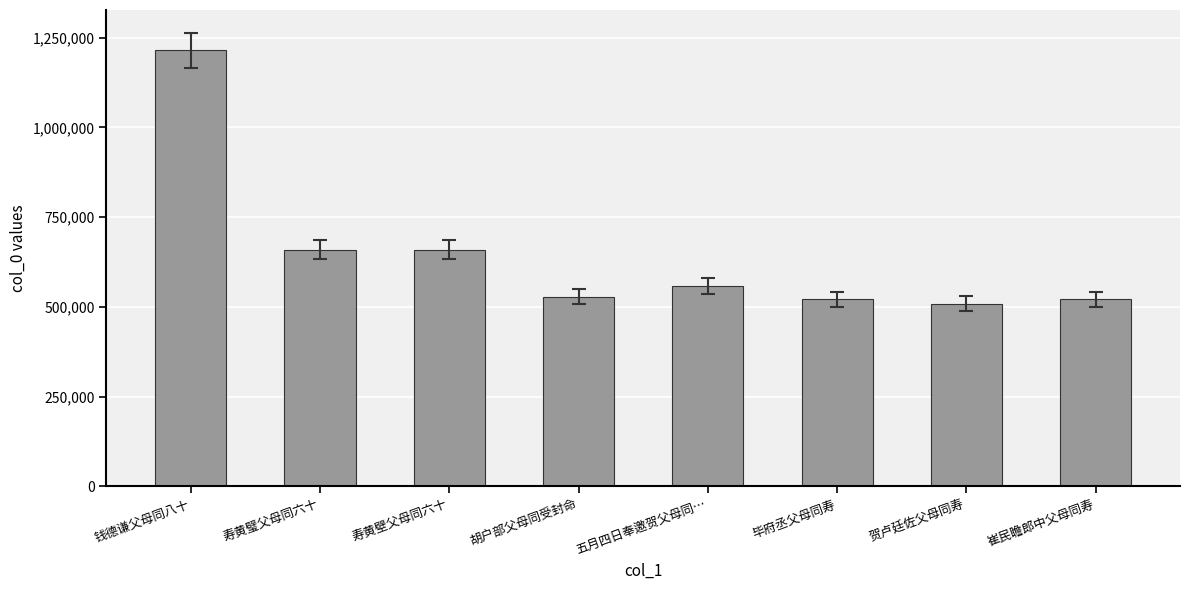

Where does the data first go above 559611?

钱德谦父母同八十